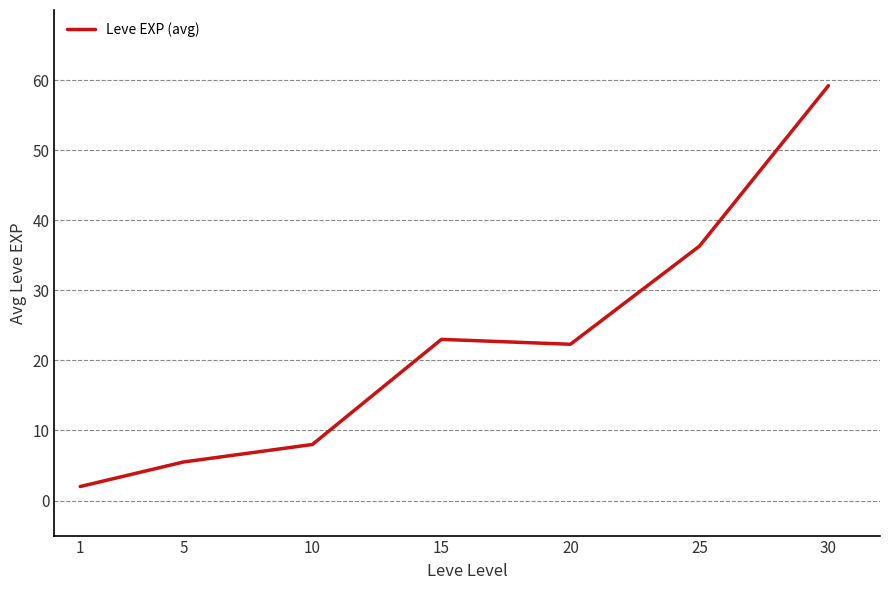

Which category has the highest value across all series?

30